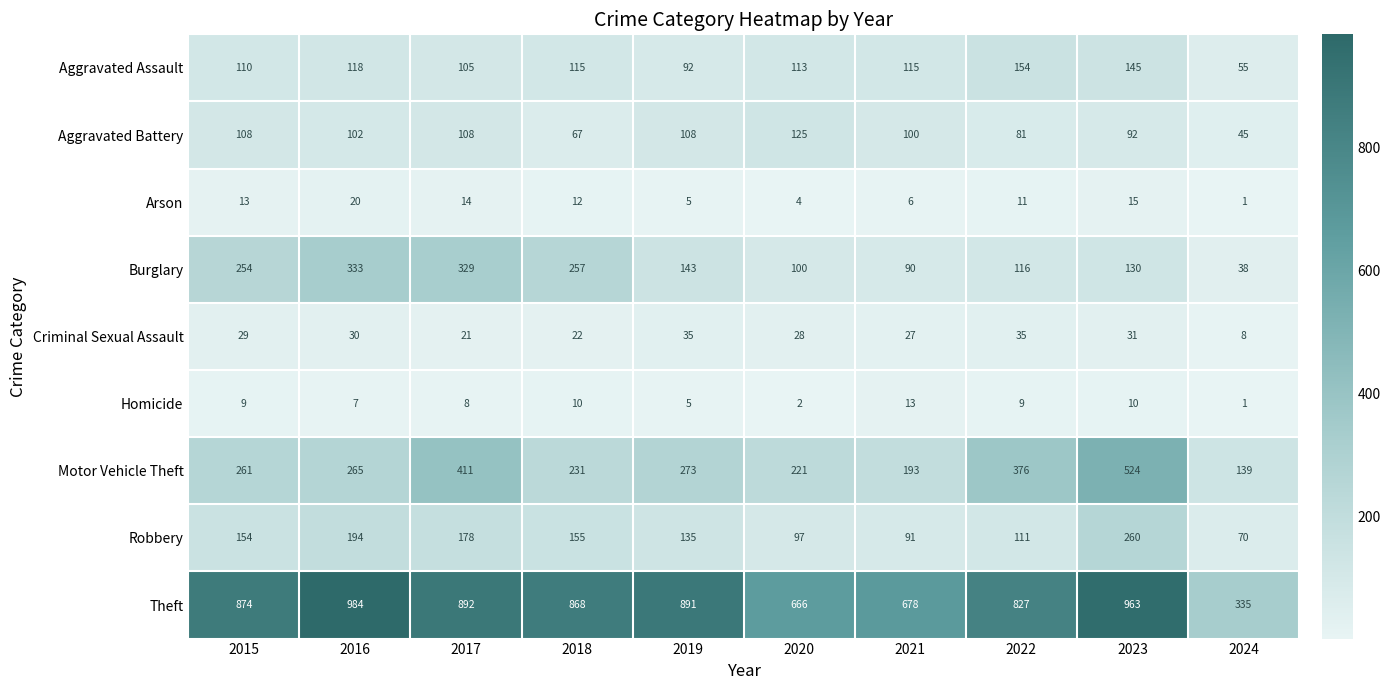

List the series in order of their peak value, highest first.

Theft, Motor Vehicle Theft, Burglary, Robbery, Aggravated Assault, Aggravated Battery, Criminal Sexual Assault, Arson, Homicide